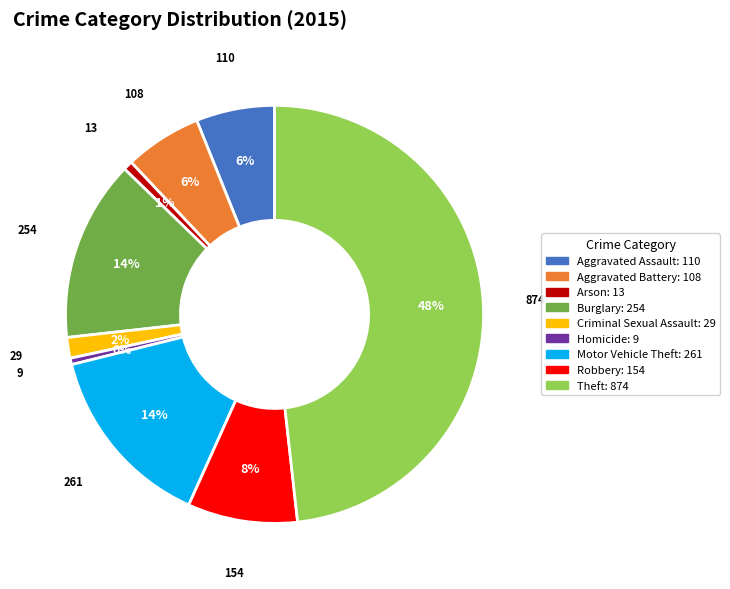

To the nearest percent, what portion does Robbery represent?

8%